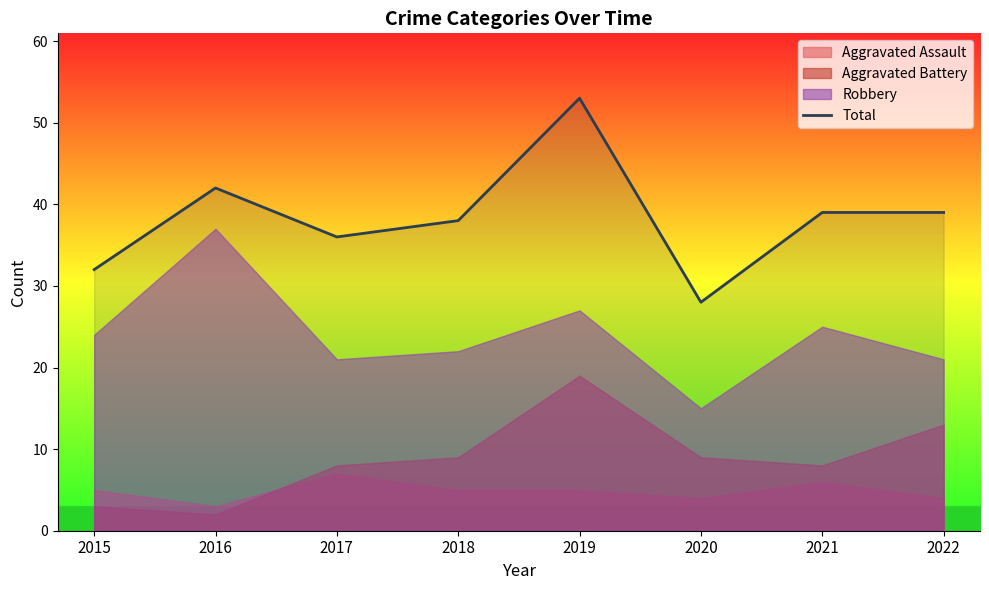

Is it true that the value at 2022 is 11?

False